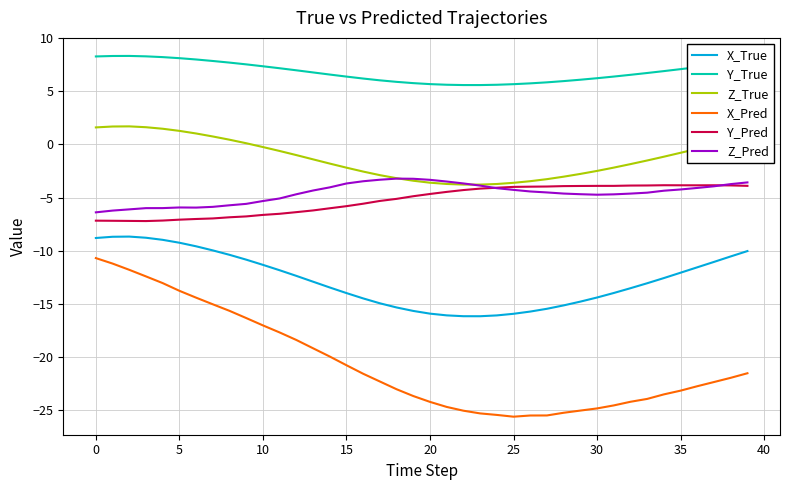

What is the highest value of the Z_True series?

1.7